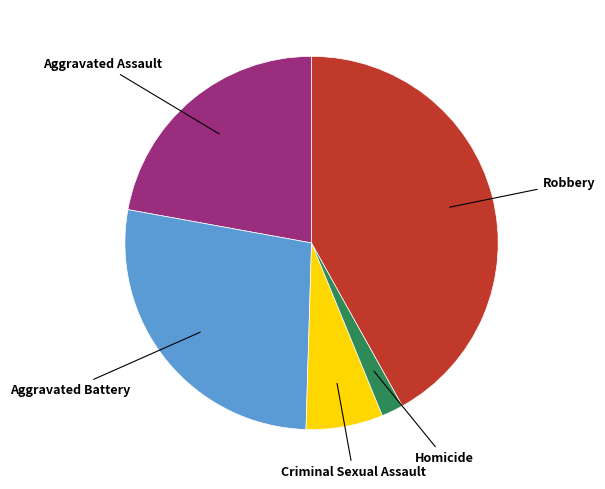

Does Robbery represent more than half of the total?

No